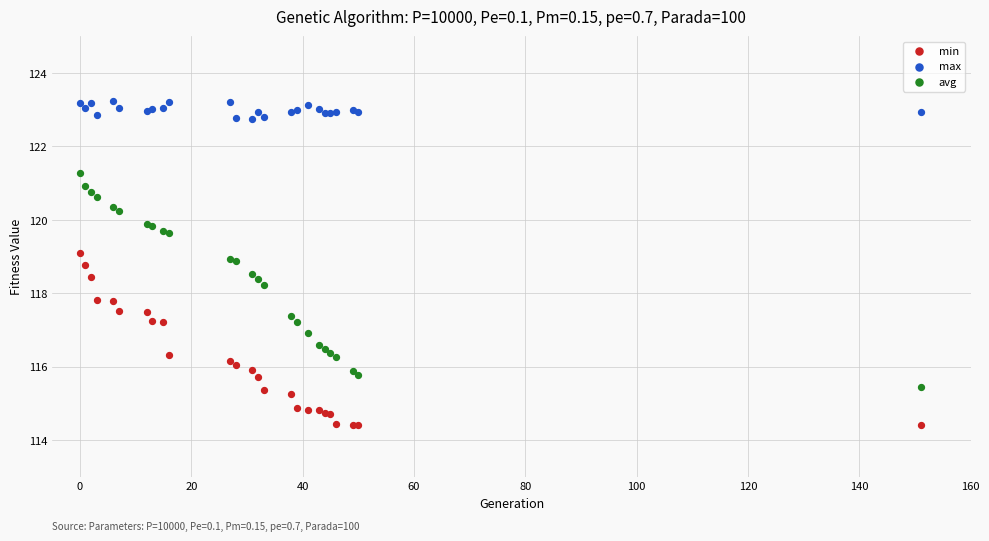

Which series has the widest spread of Y values?

avg